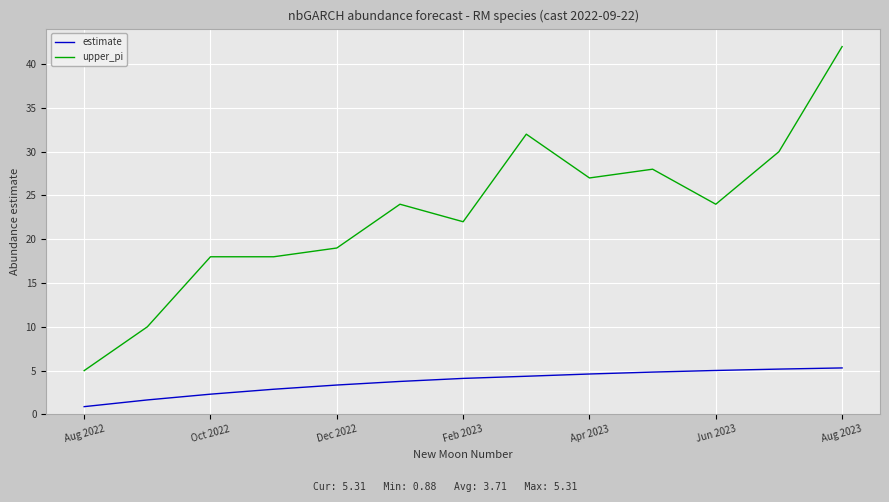

Which series has the largest range (max minus min)?

upper_pi